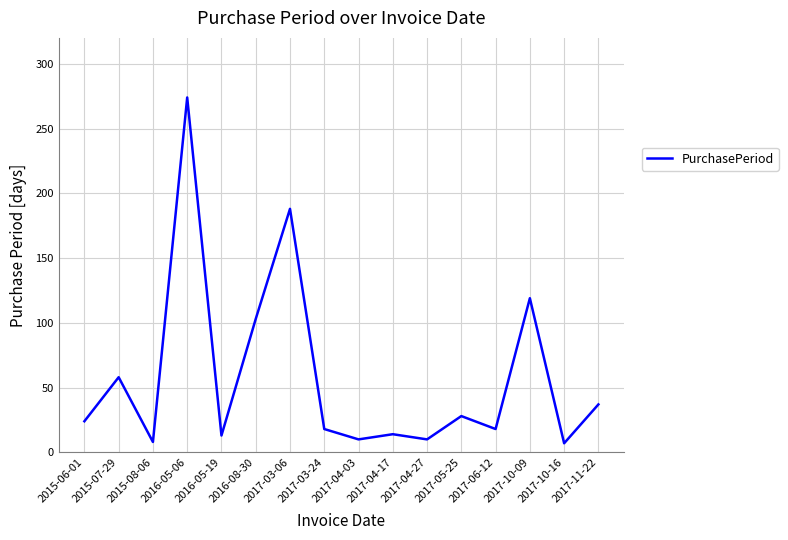

What is the smallest value displayed?

7